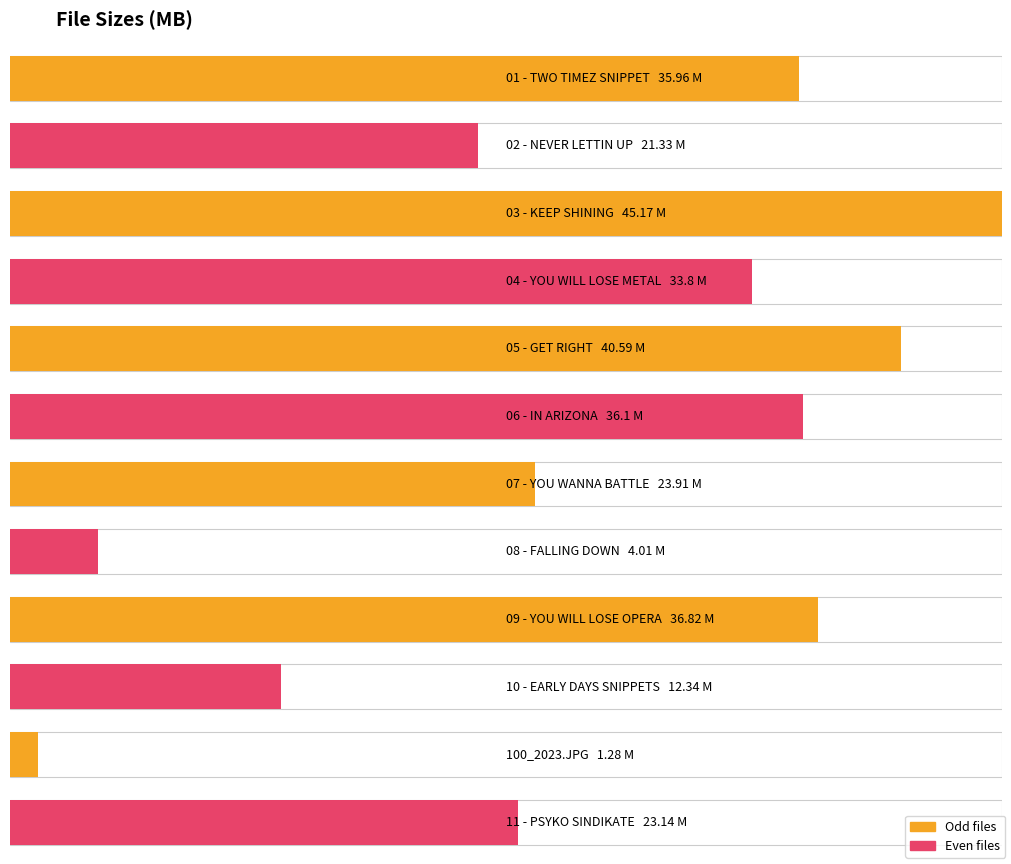

How many values are below 33?

6